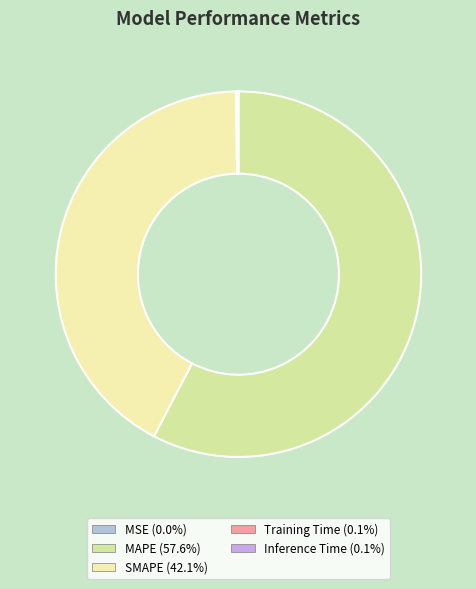

Which category has the biggest portion of the pie?

MAPE